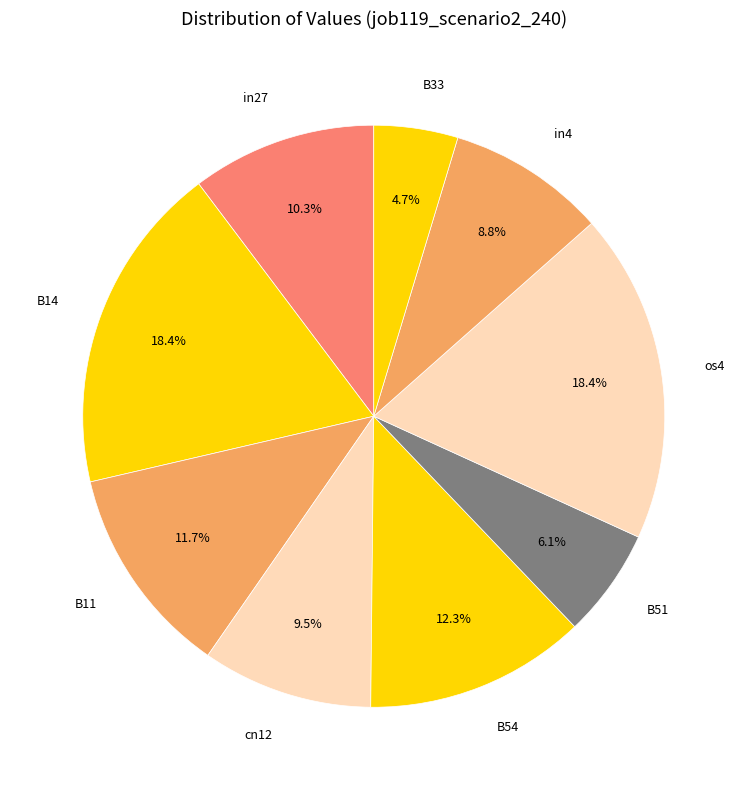

Does in4 account for over 50% of the chart?

No